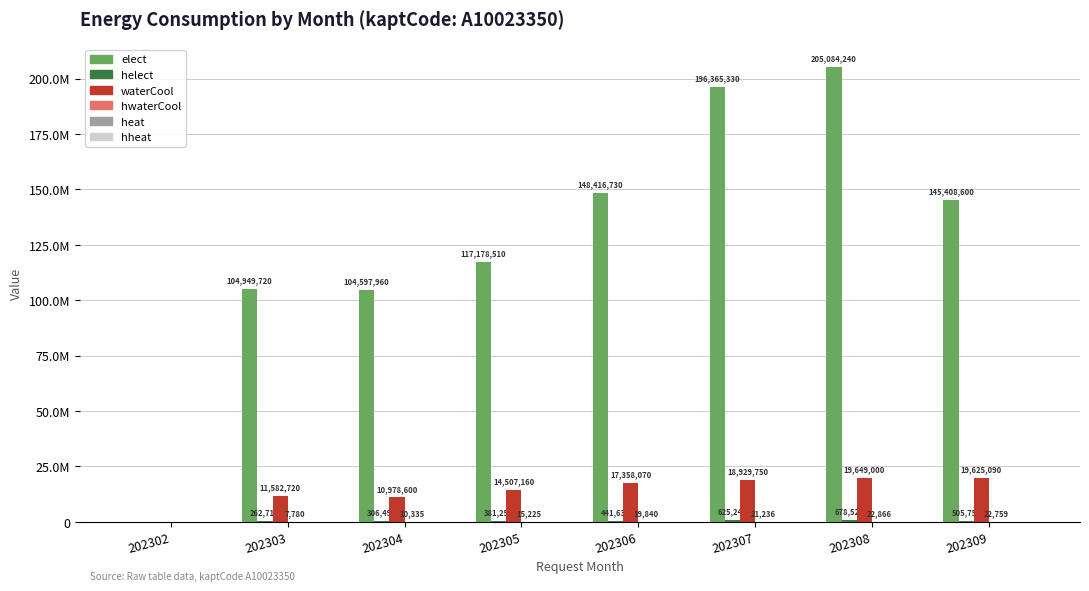

List the labels in order of helect value, smallest first.

202302, 202303, 202304, 202305, 202306, 202309, 202307, 202308